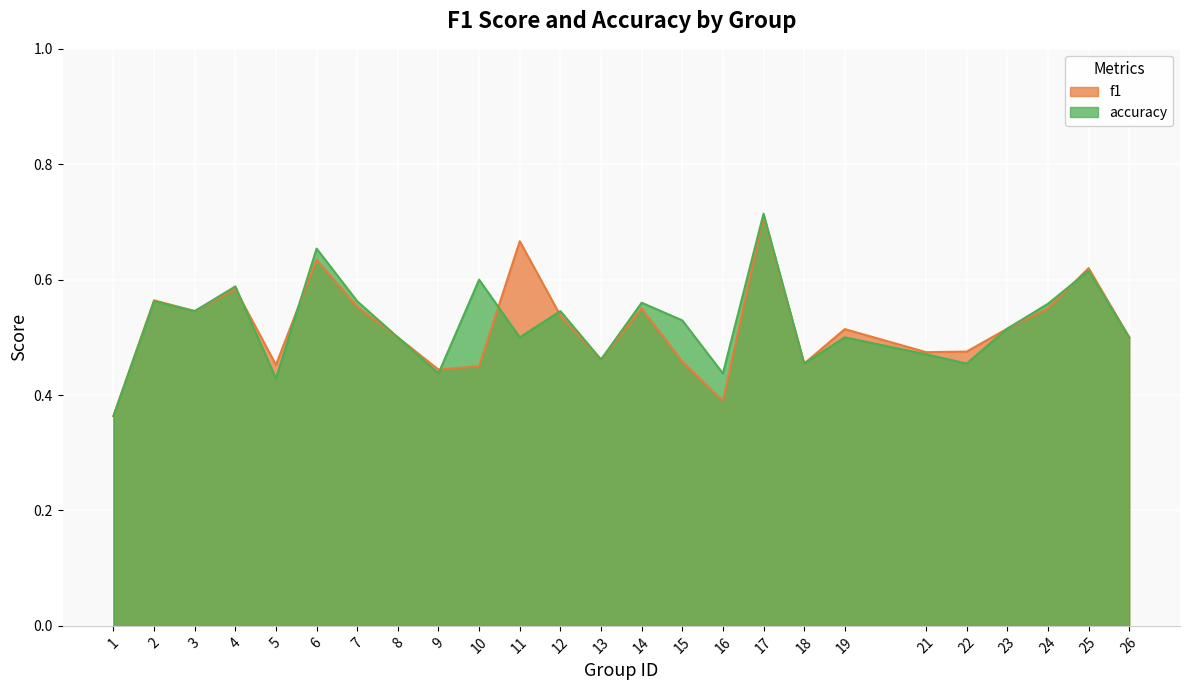

What is the lowest value of the accuracy series?

0.4